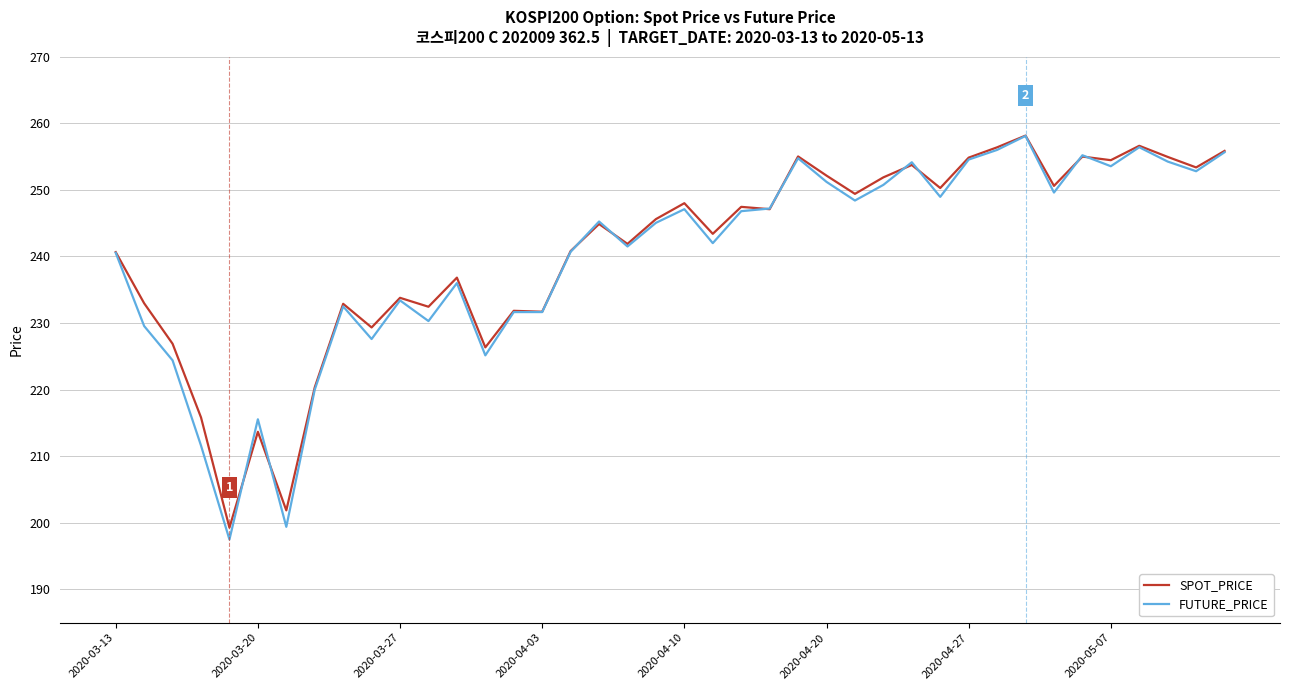

Which series has the widest spread of values?

FUTURE_PRICE